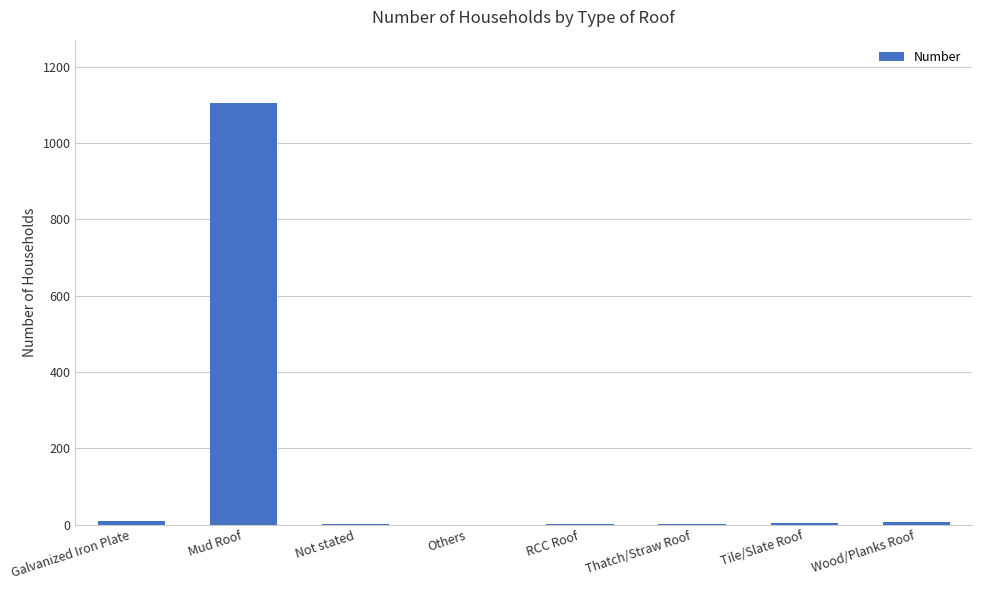

Which has a higher value, Others or Mud Roof?

Mud Roof